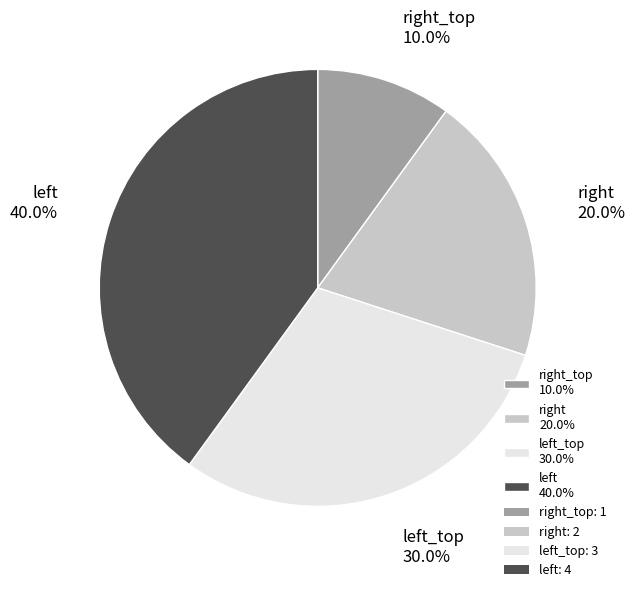

What is the smallest slice in the pie chart?

right_top 10.0%